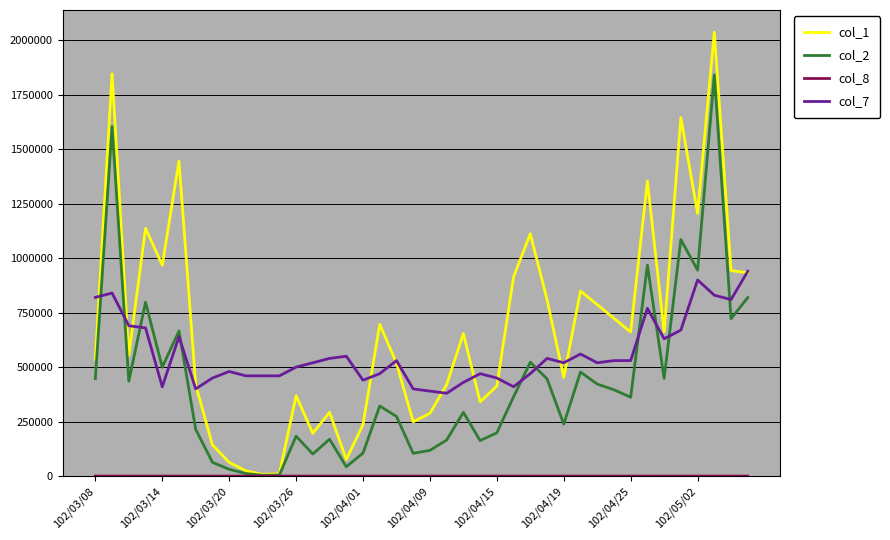

Which series has the widest spread of values?

col_1